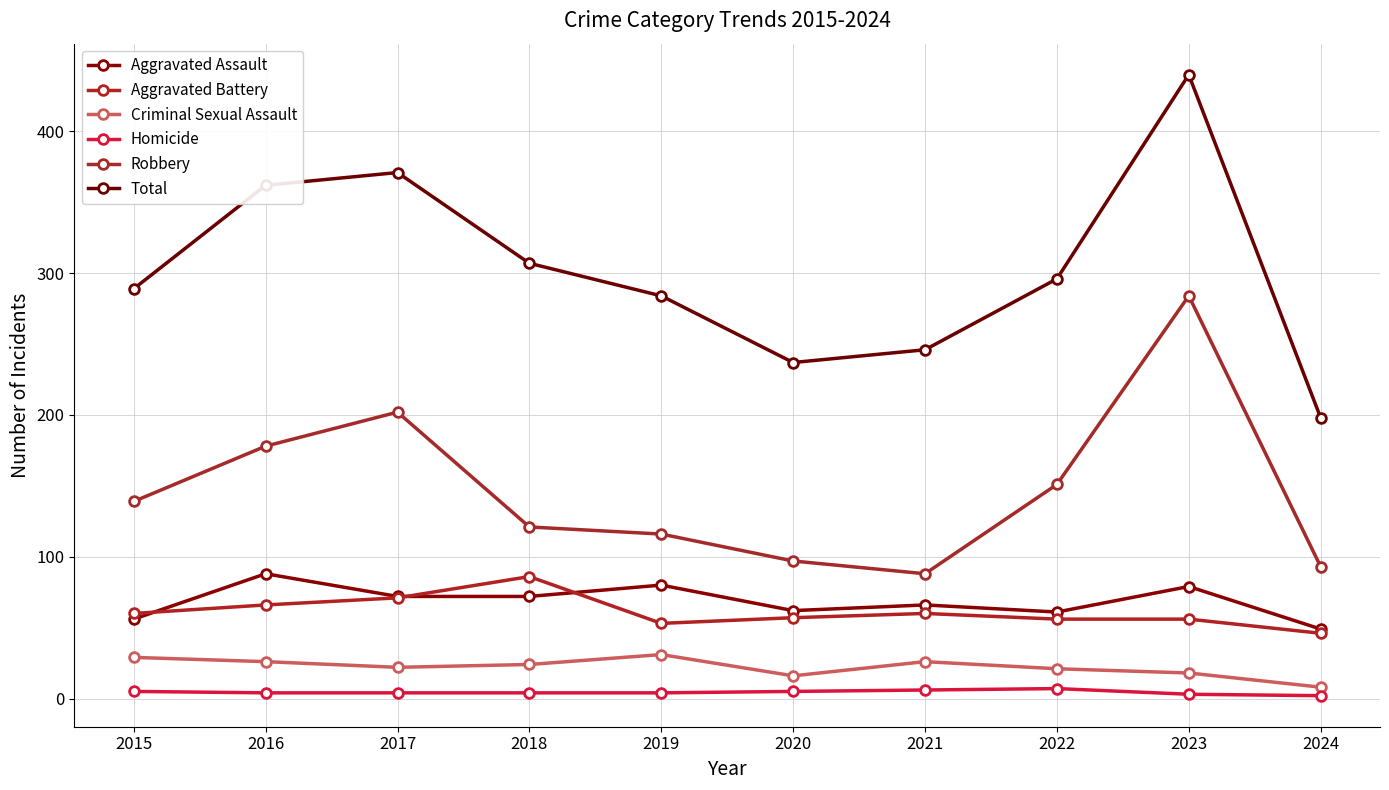

How many lines are shown in the chart?

6